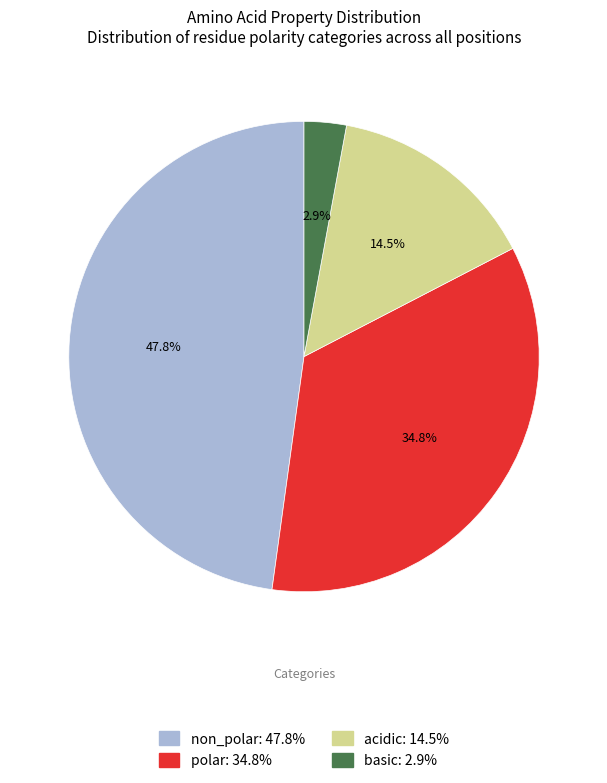

What percentage do polar and acidic together represent?

49.3%